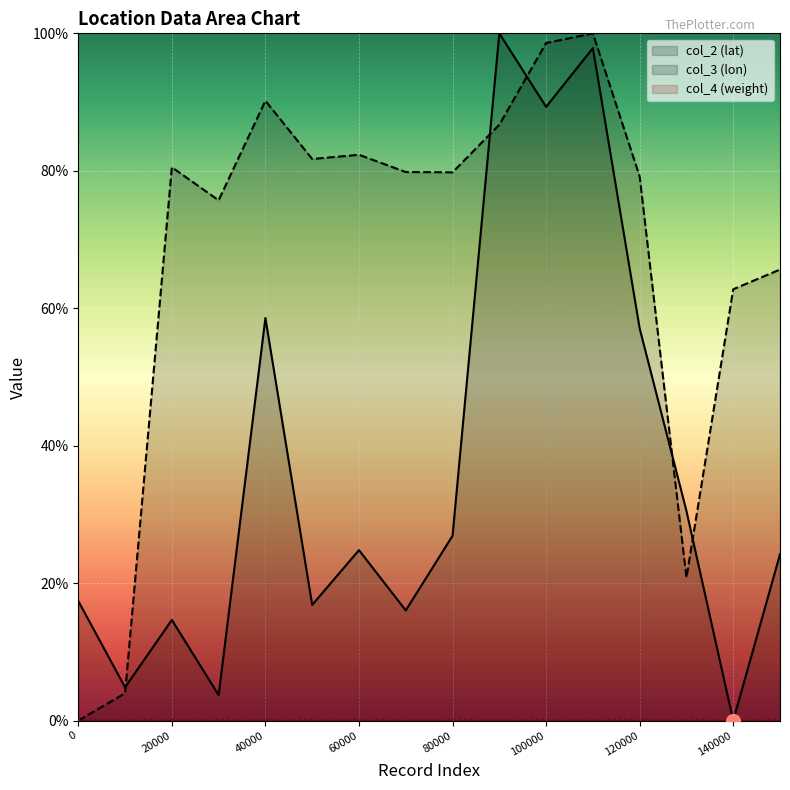

Which series has the largest total across all categories?

col_3 (lon)